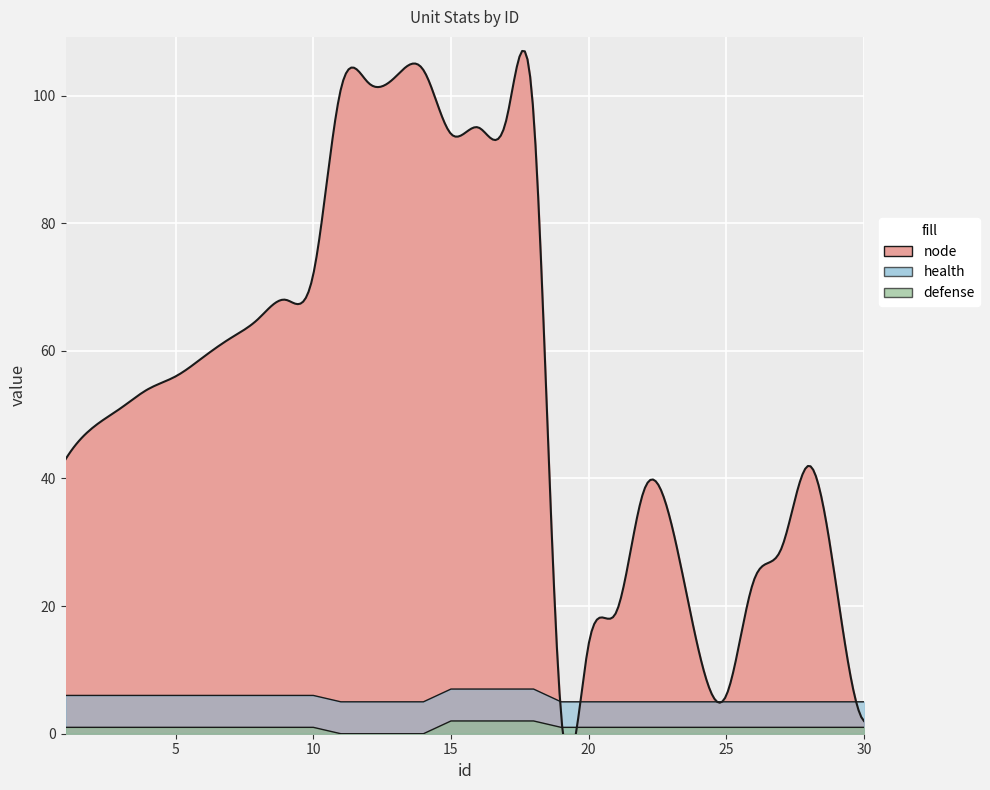

Is it true that defense equals 0 at 14?

True